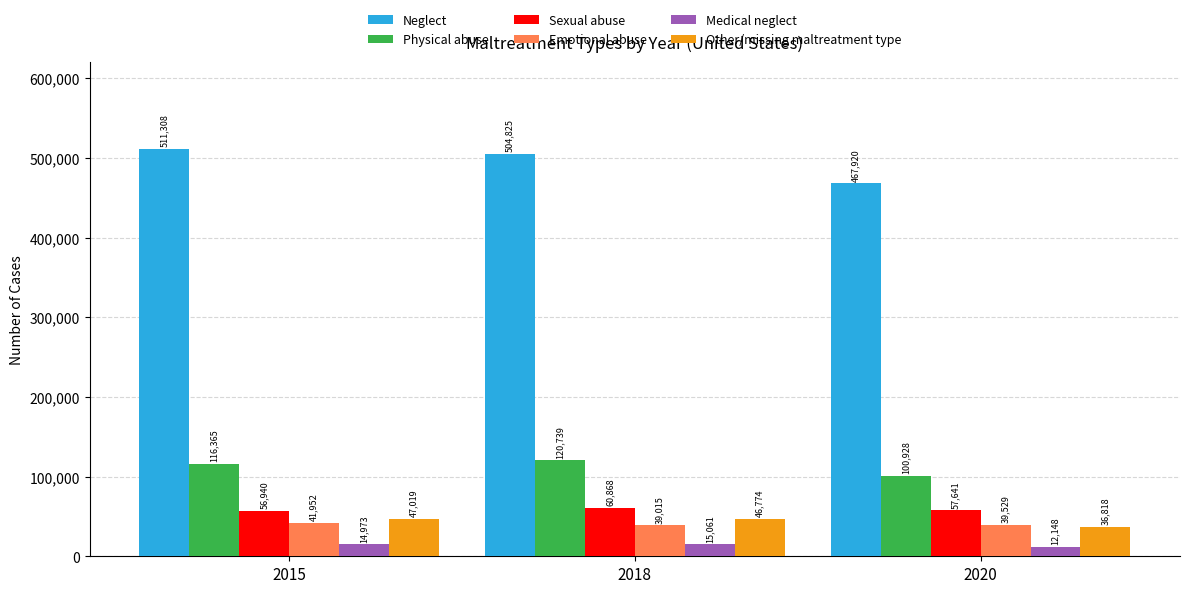

Reading left to right, extract all data points from this chart.

Neglect: 511308	504825	467920
Physical abuse: 116365	120739	100928
Sexual abuse: 56940	60868	57641
Emotional abuse: 41952	39015	39529
Medical neglect: 14973	15061	12148
Other/missing maltreatment type: 47019	46774	36818